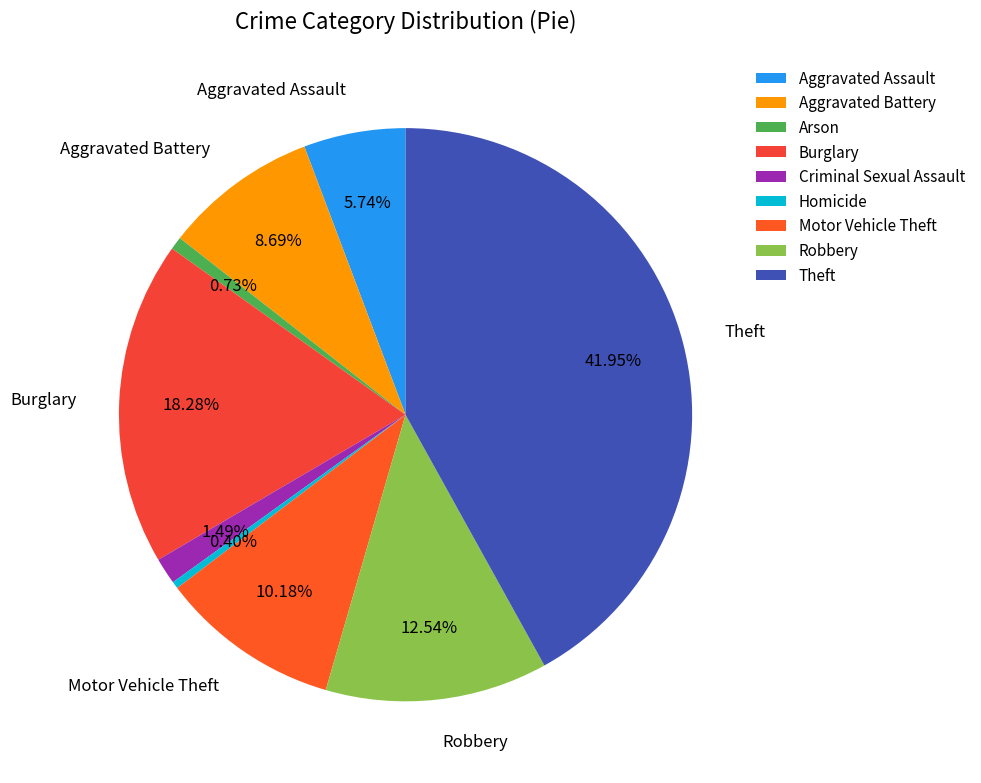

How much of the chart is everything except Homicide?

99.6%